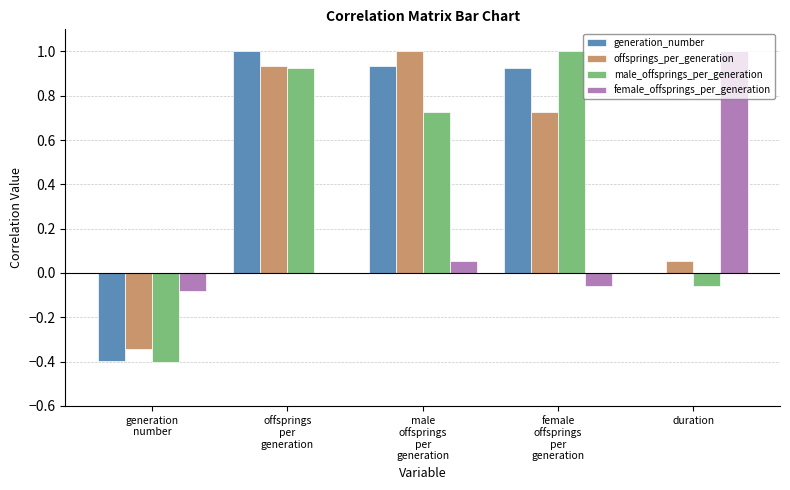

What is the sum of all generation_number values?

2.5